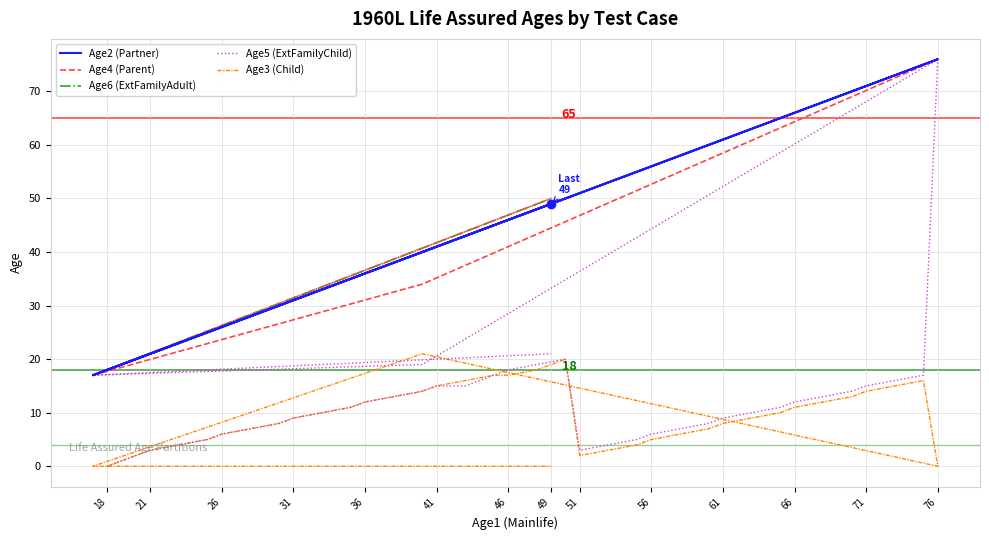

At which label does Age5 (ExtFamilyChild) reach its minimum?

18